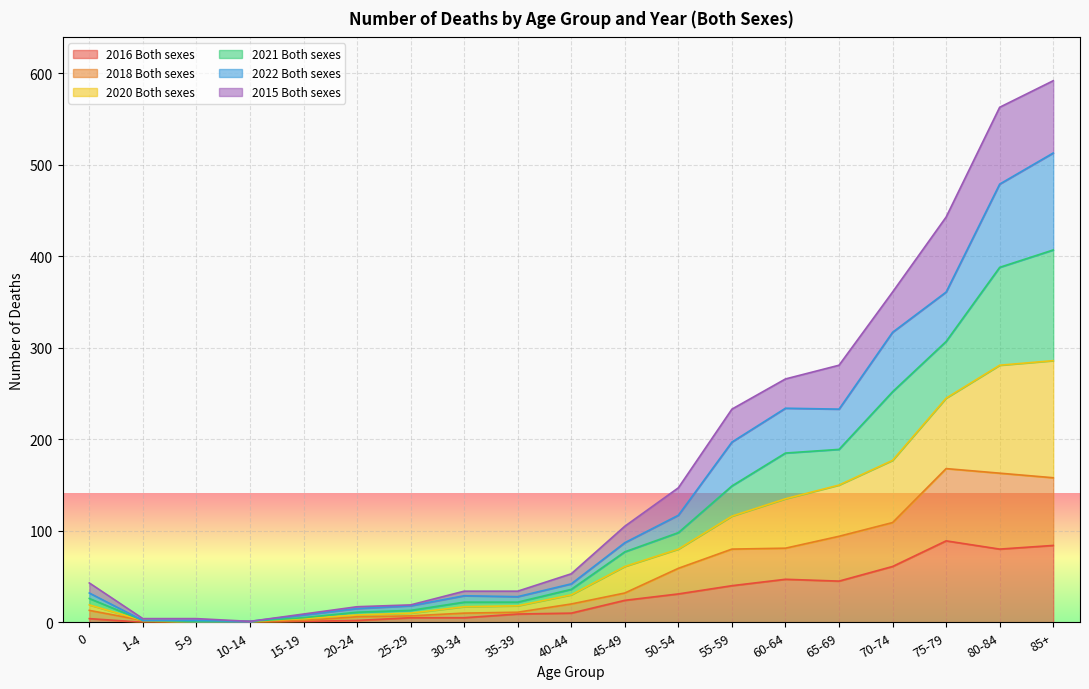

Is it true that 2016 Both sexes equals 123 at 85+?

False